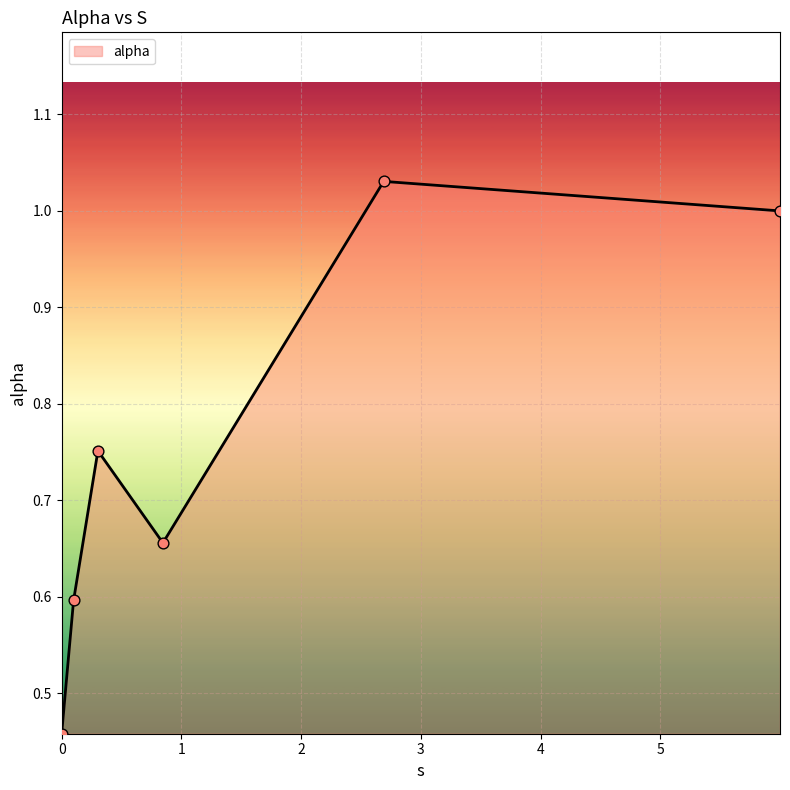

What is the sum of all values?

4.5